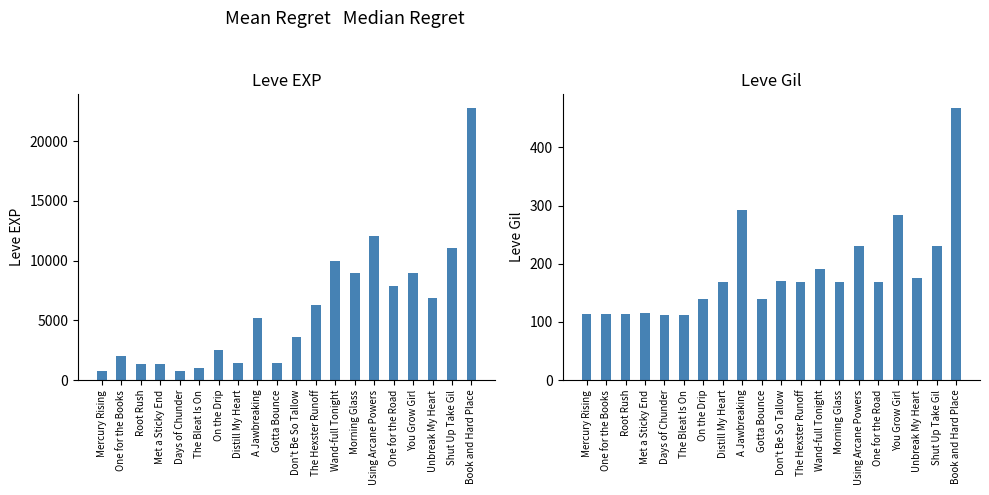

How many data points in Leve EXP are above 5220?

9